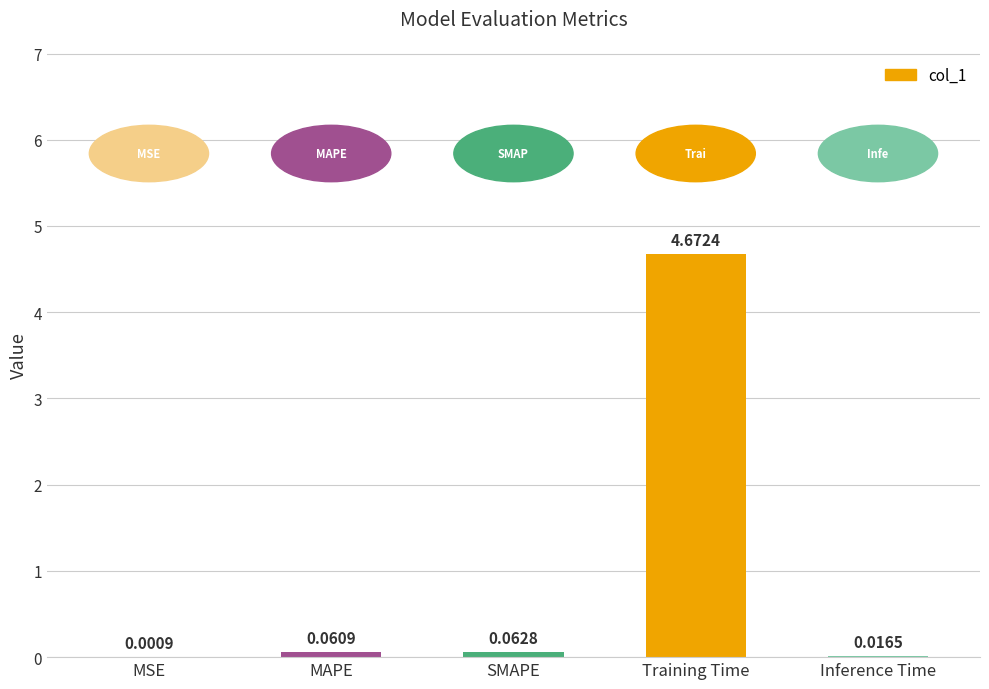

At which label is the value closest to 2?

SMAPE